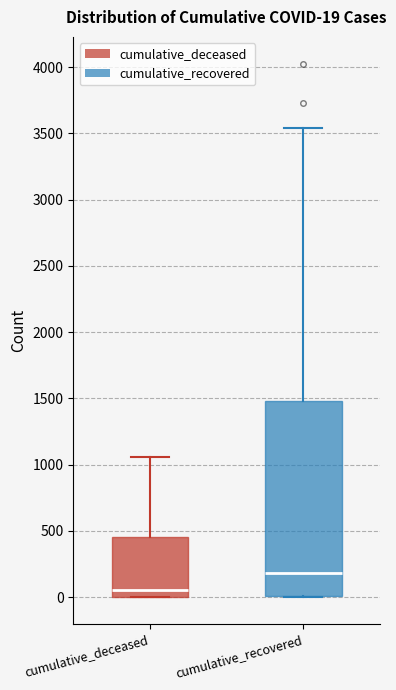

Which box has the lowest median line?

cumulative_deceased